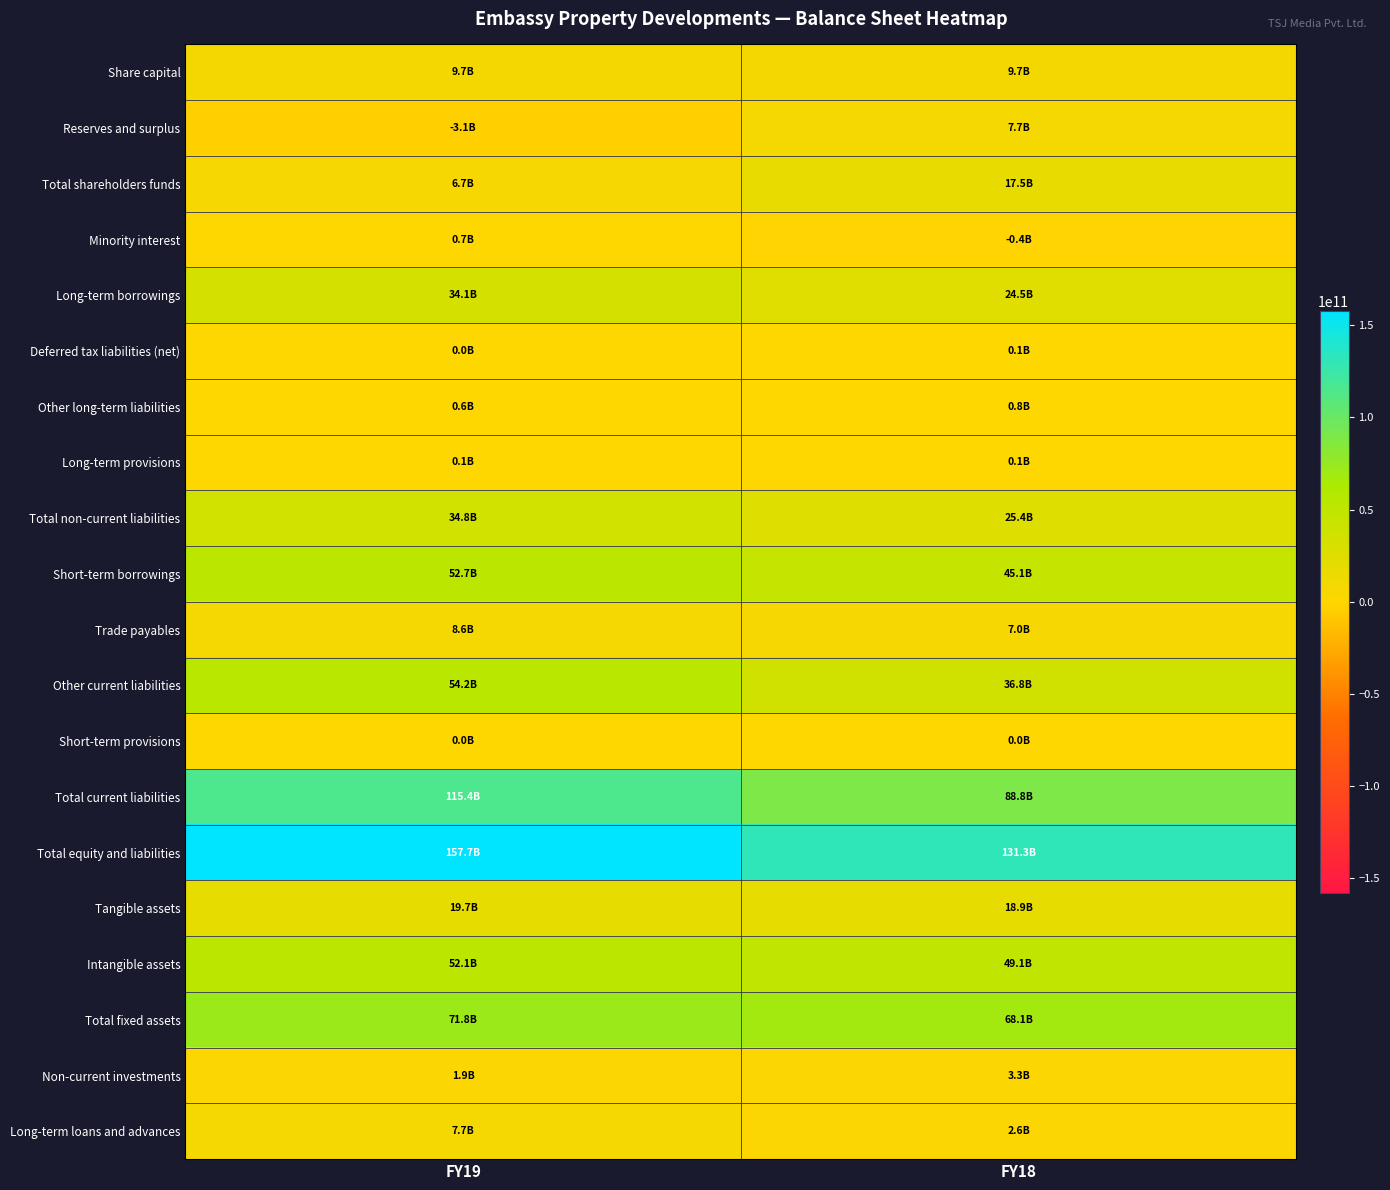

Which series has the widest spread of values?

Total current liabilities